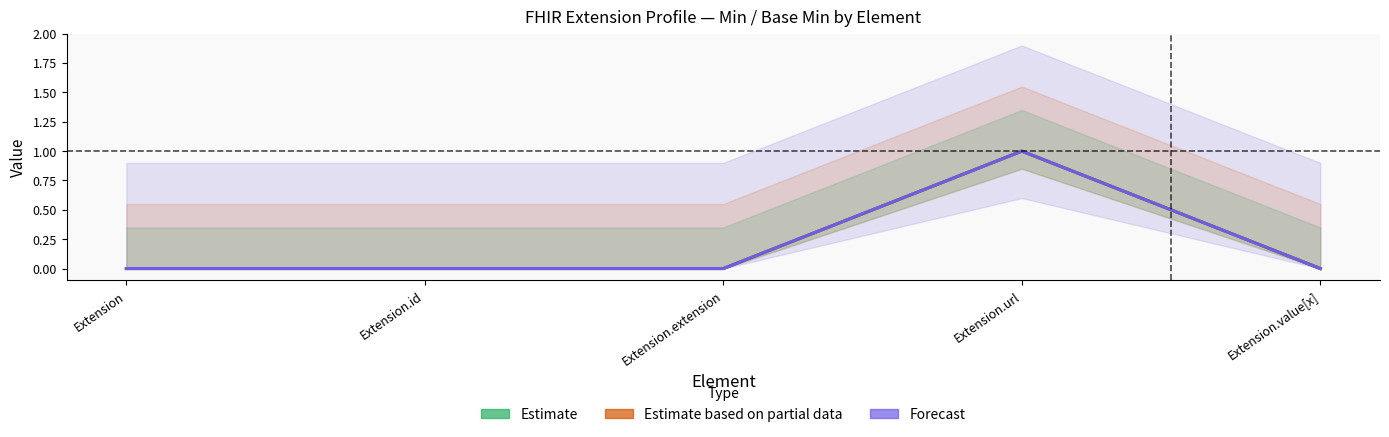

Reading left to right, transcribe all the data shown in this chart.

Estimate: 0	0	0	1	0
Estimate based on partial data: 0	0	0	1	0
Forecast: 0	0	0	1	0